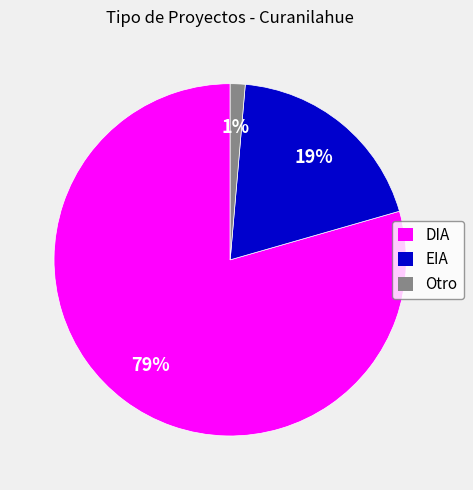

Which slice represents more than half of the pie?

DIA